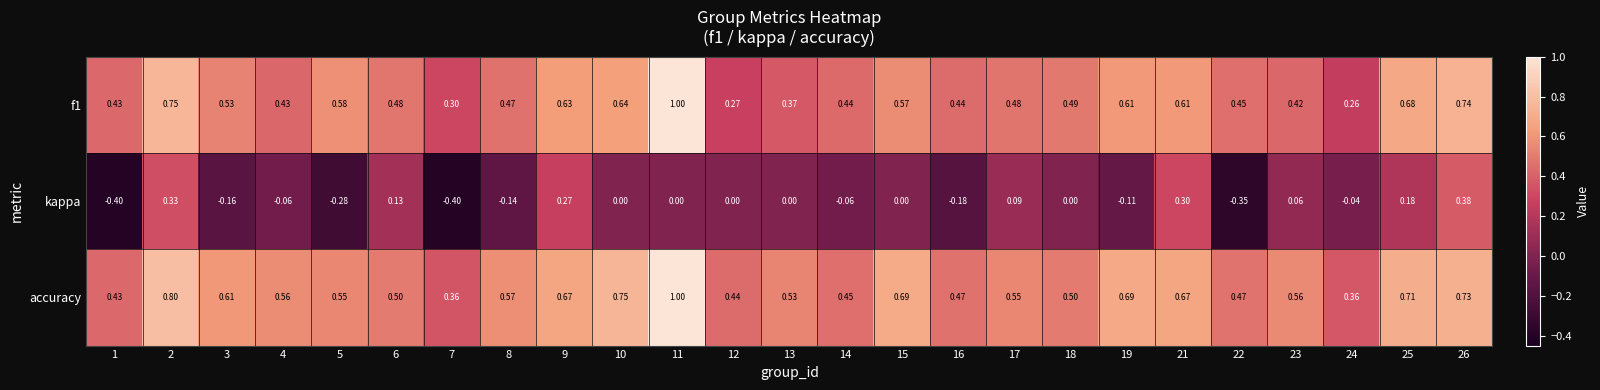

Is the value of f1 at 11 greater than the value of accuracy at 6?

Yes